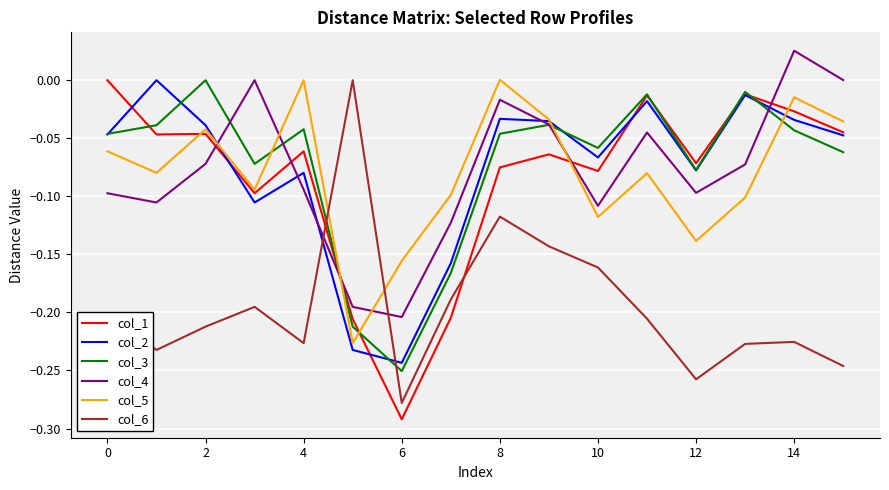

What is the difference between the maximum and second lowest values in the col_6 series?

0.3